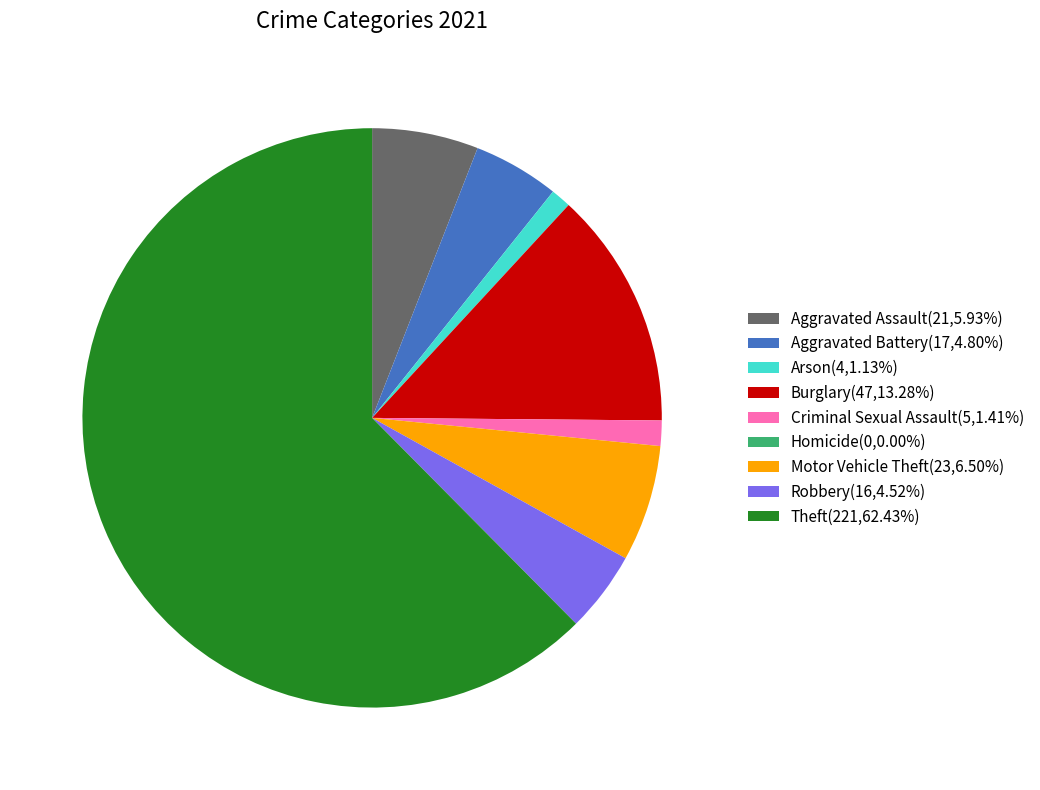

Combined, do Arson and Burglary account for over 50%?

No